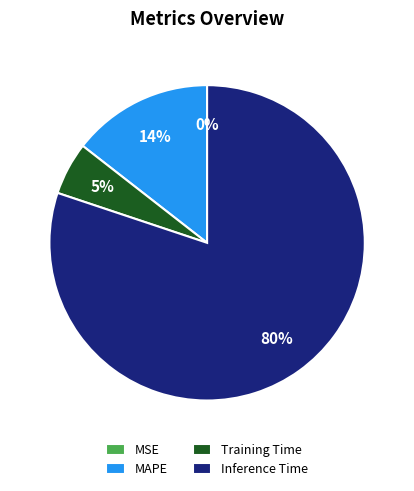

What is the majority slice?

Inference Time